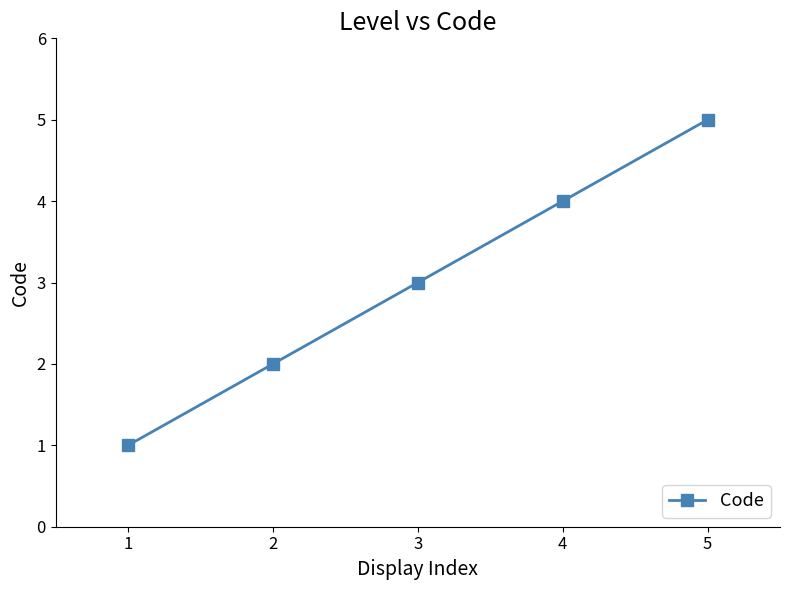

What is the greatest value displayed?

5